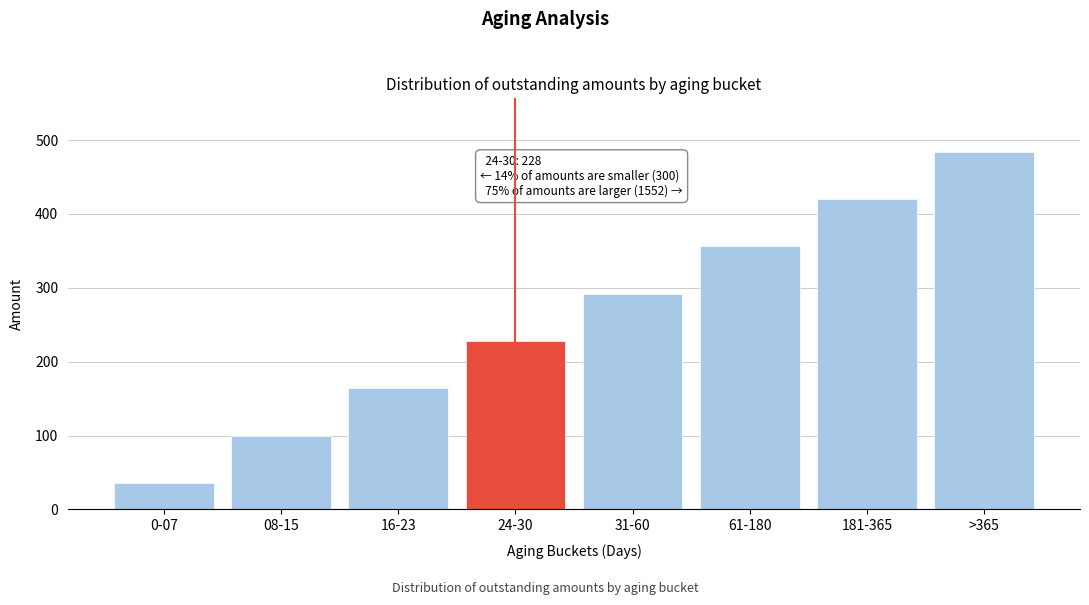

Reading left to right, transcribe all the data shown in this chart.

36	100	164	228	292	356	420	484